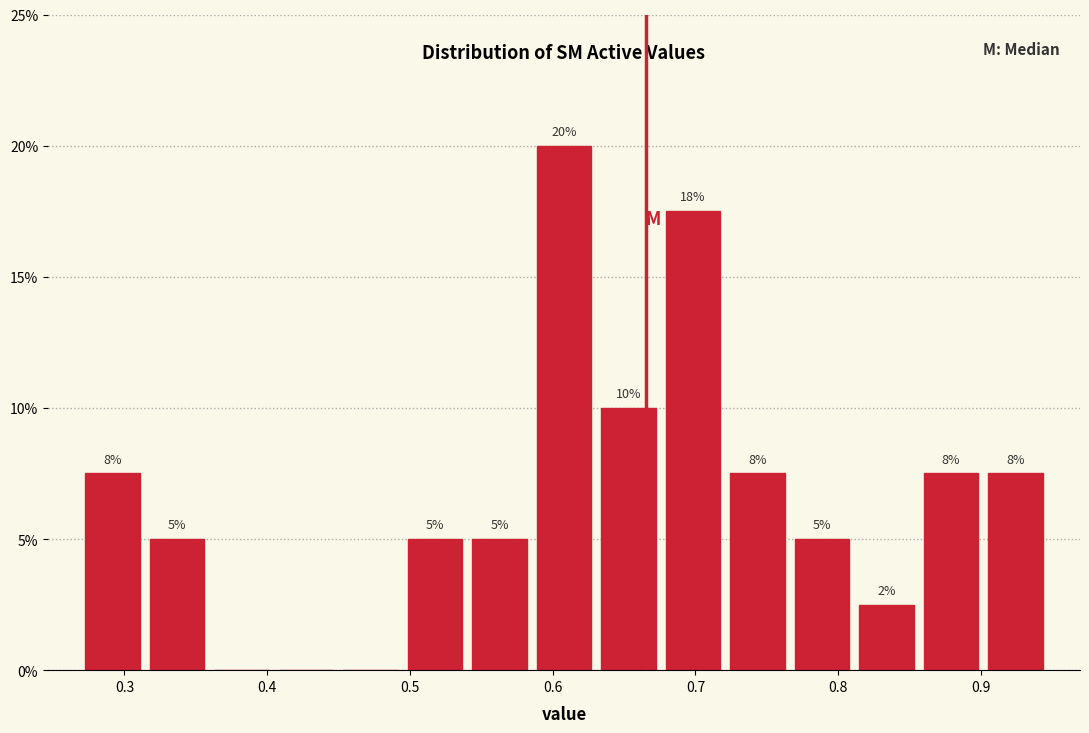

Over which range of the x-axis is the bar tallest?

0.59 to 0.63